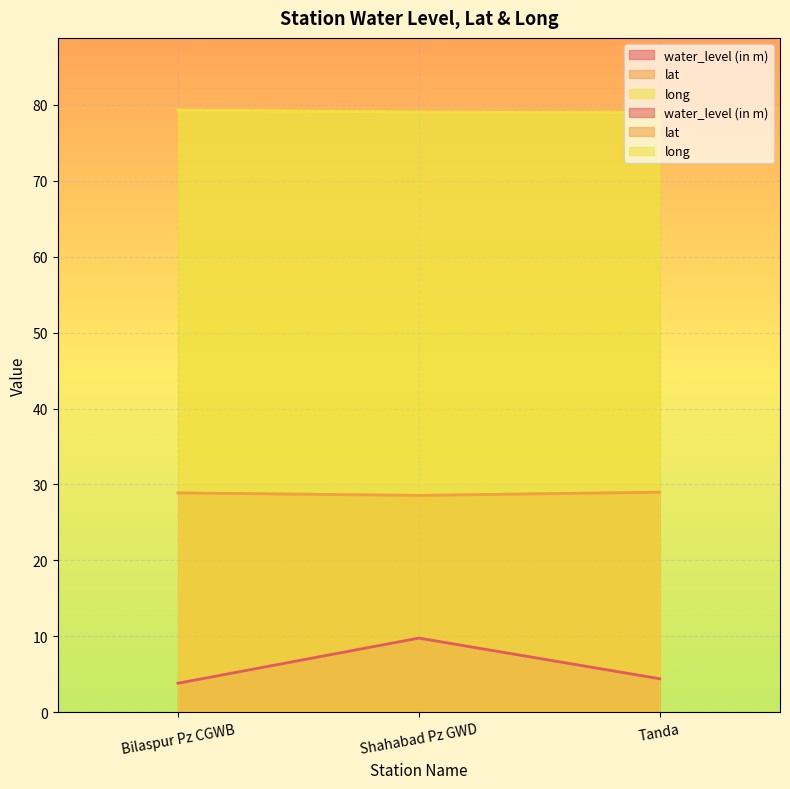

Which has a higher value, Tanda or Shahabad Pz GWD?

Shahabad Pz GWD